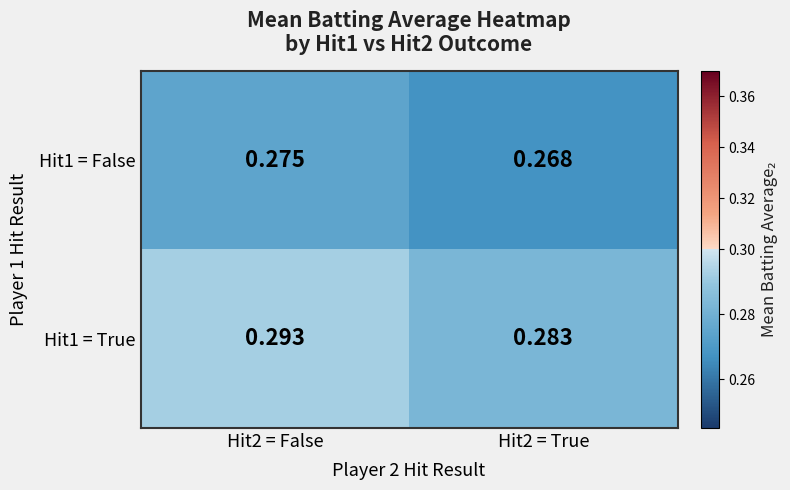

Is the value of Hit1 = False at Hit2 = True greater than the value of Hit1 = True at Hit2 = False?

No